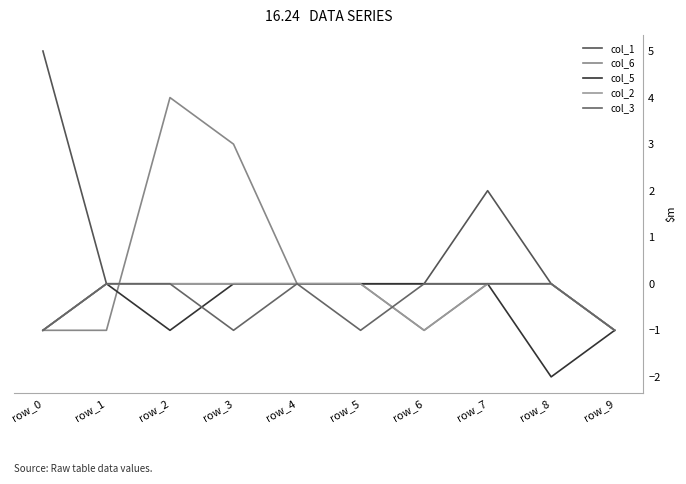

What is the smallest value displayed?

-2